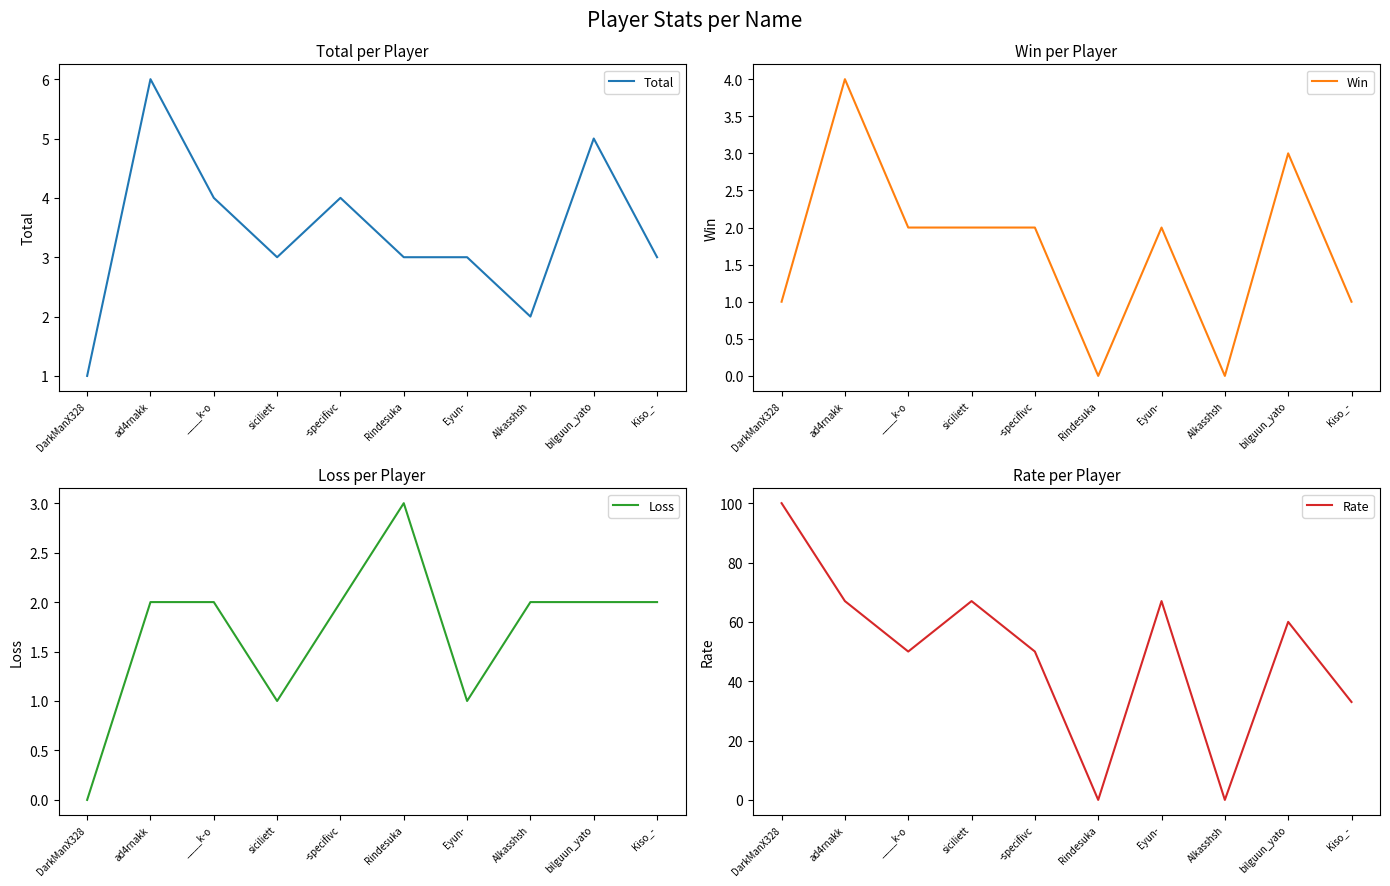

True or false: Total has more than 0 interior local peaks.

True